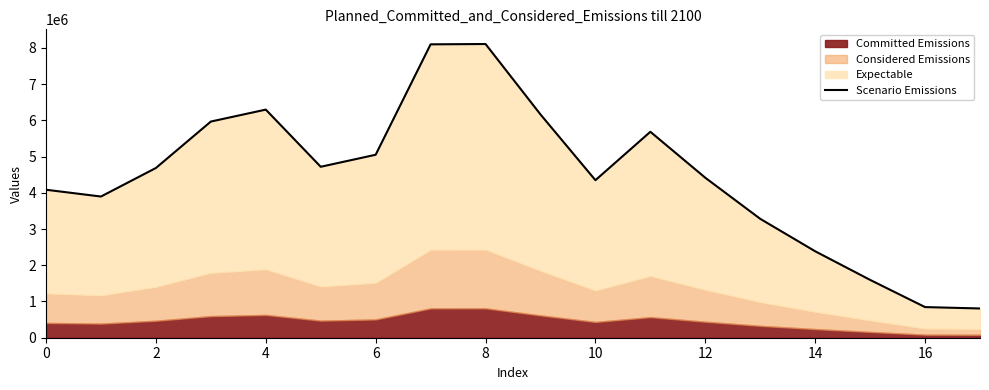

True or false: the data has more than 1 interior local peaks.

True